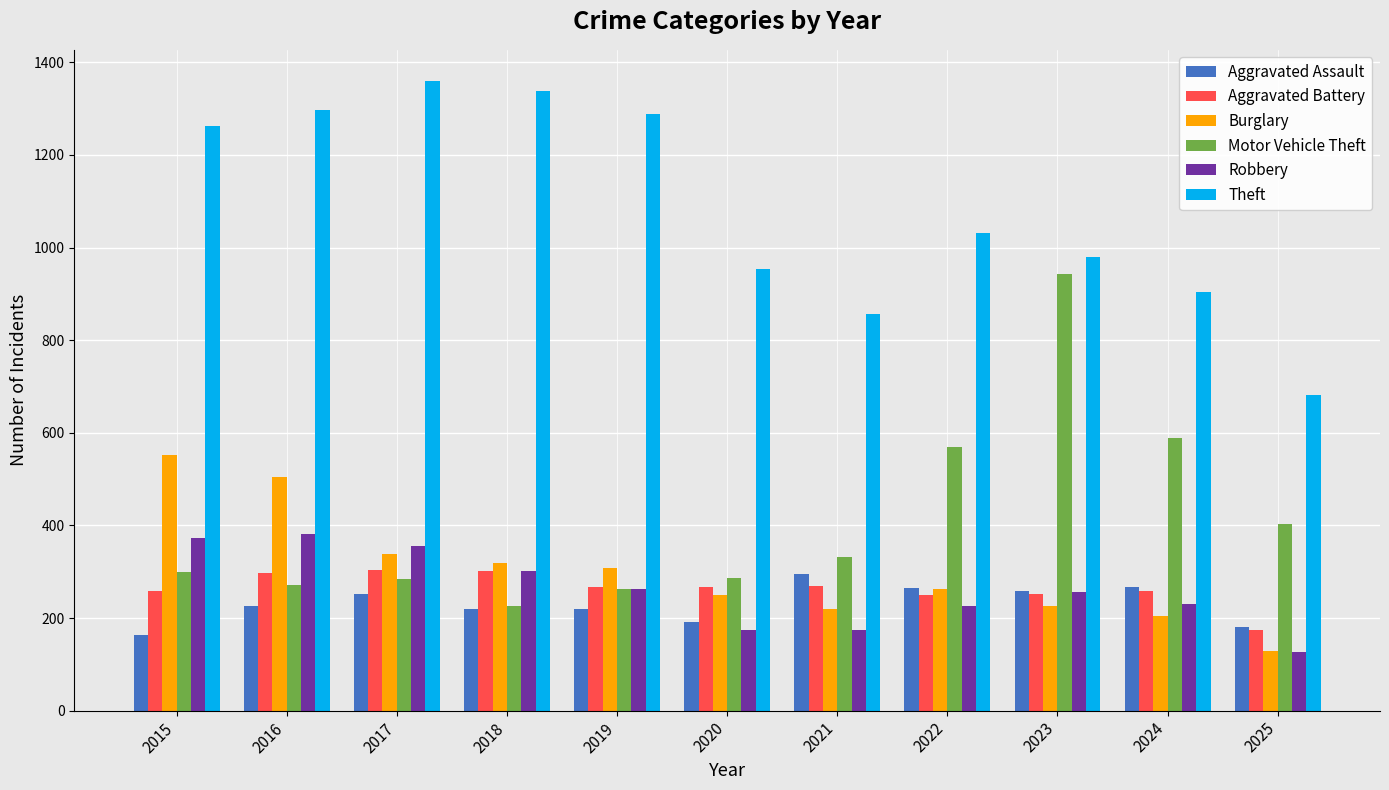

Which series changed the most between 2015 and 2021?

Theft